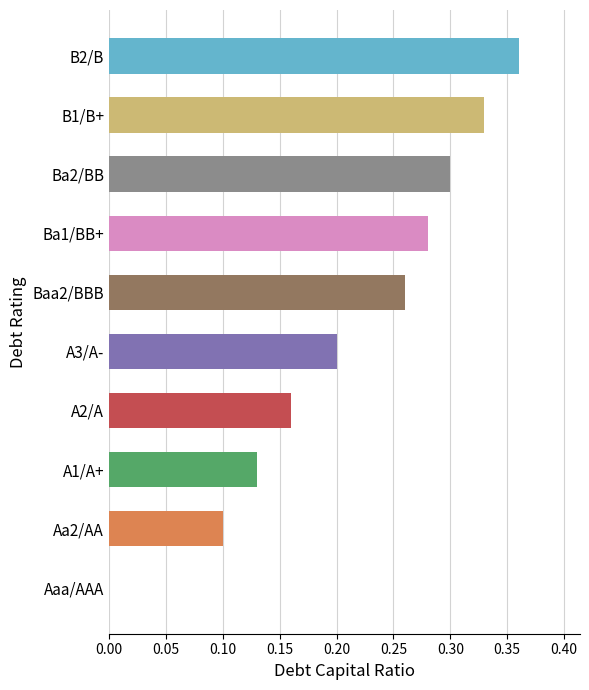

Are the bars horizontal?

Yes